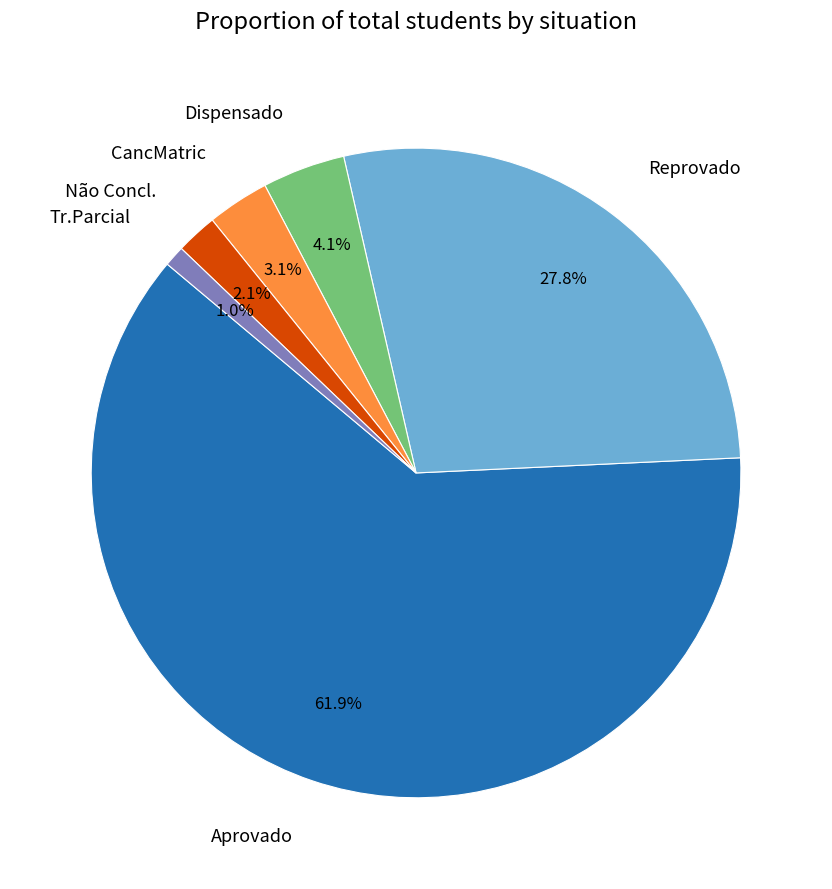

How much of the chart is everything except Aprovado?

38.1%